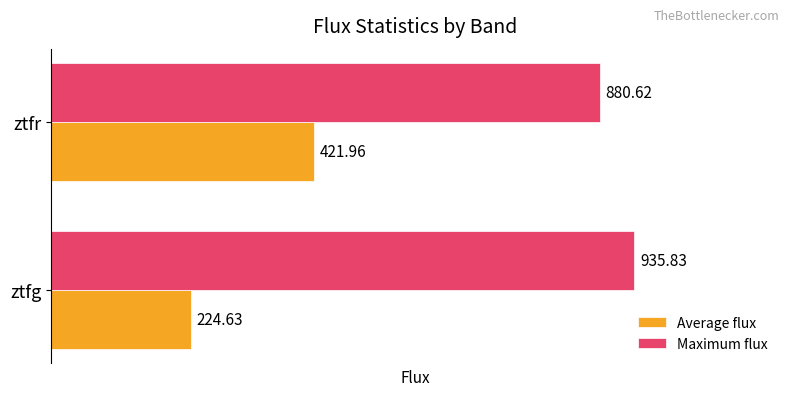

At which label is Maximum flux closest to 908?

ztfr